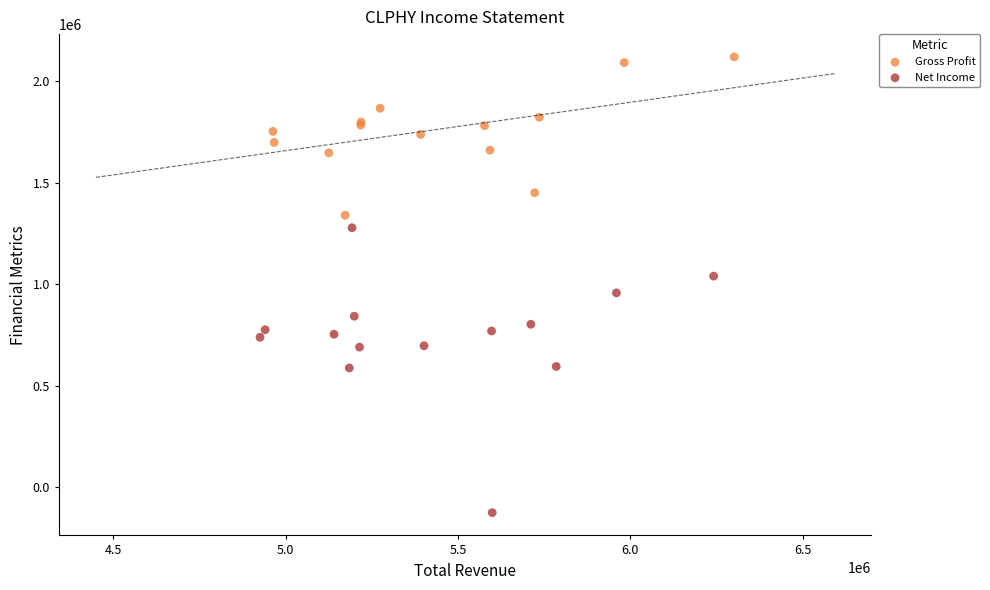

Which series has the largest Y range (max minus min)?

Net Income